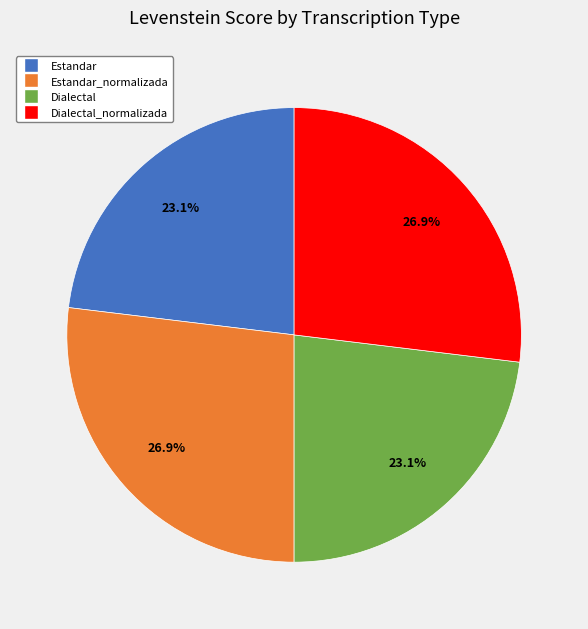

Does any single category account for the majority?

No